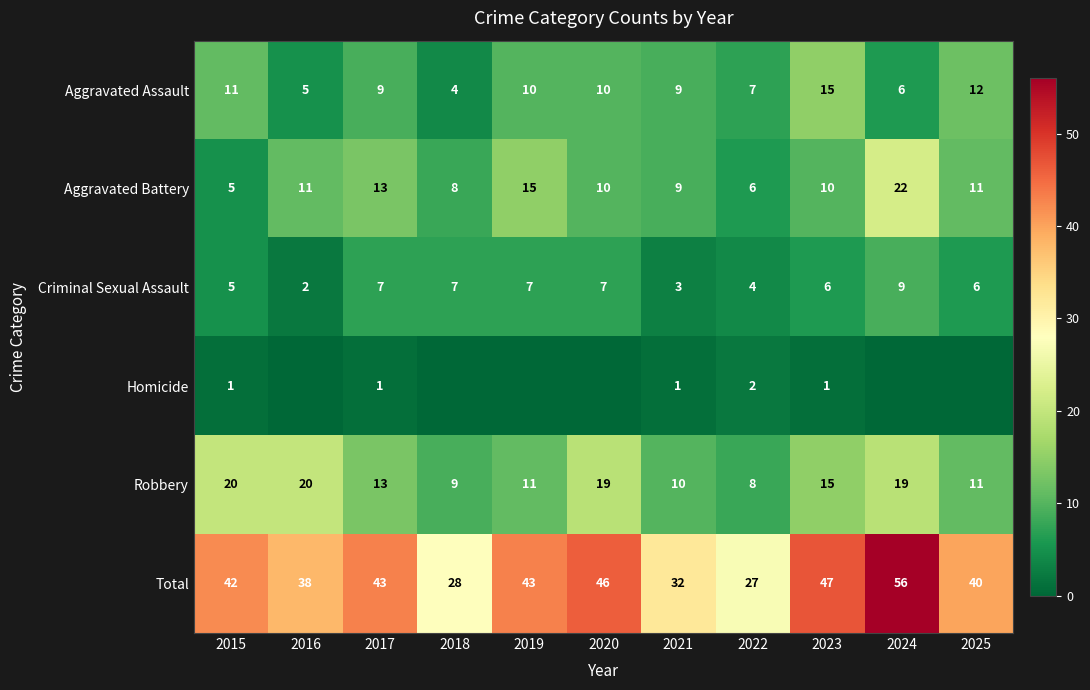

What is the difference between the second highest and second lowest values in the Robbery series?

11